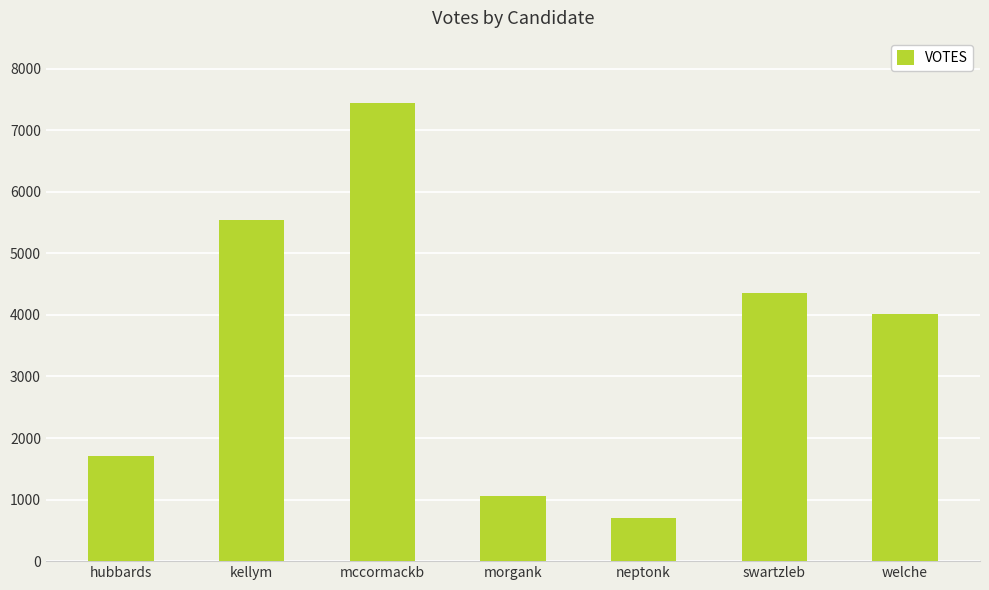

Reading left to right, extract all data points from this chart.

hubbards=1713	kellym=5537	mccormackb=7435	morgank=1059	neptonk=700	swartzleb=4361	welche=4007